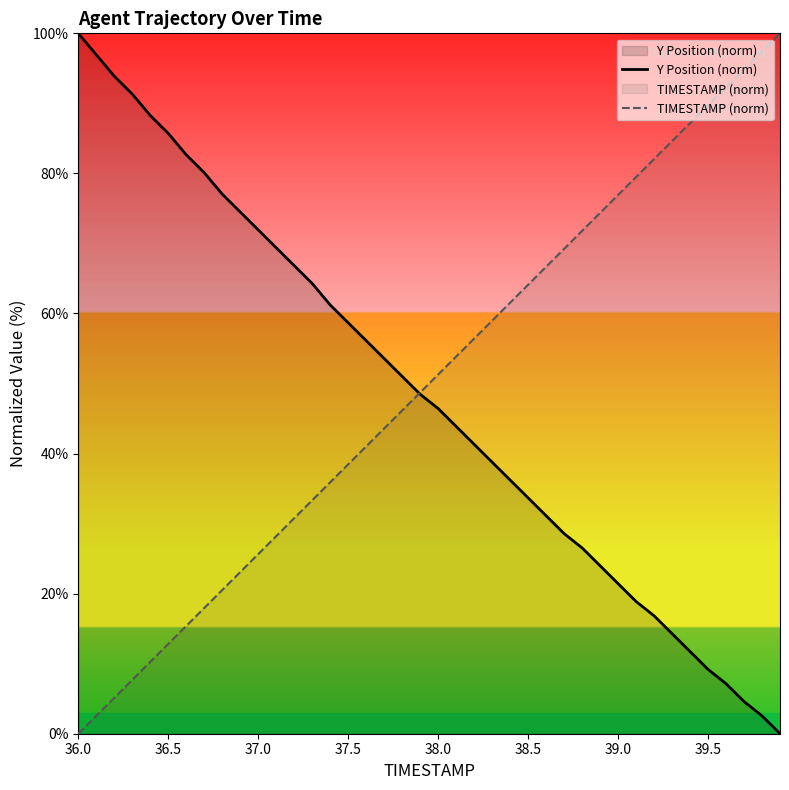

How many values in the Y Position (norm) series exceed 48?

20